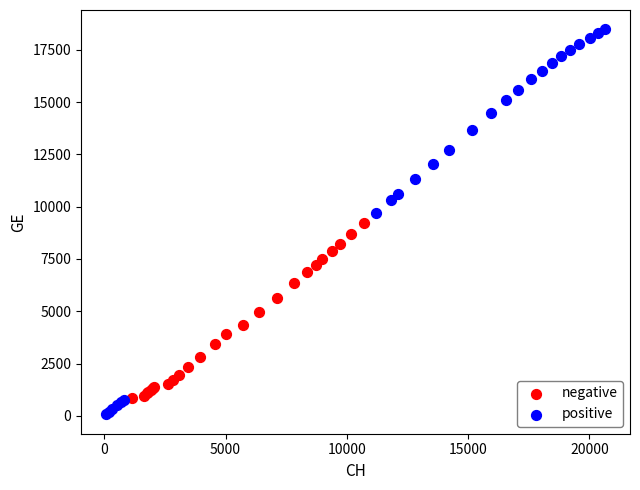

Which series contains the highest Y value?

positive